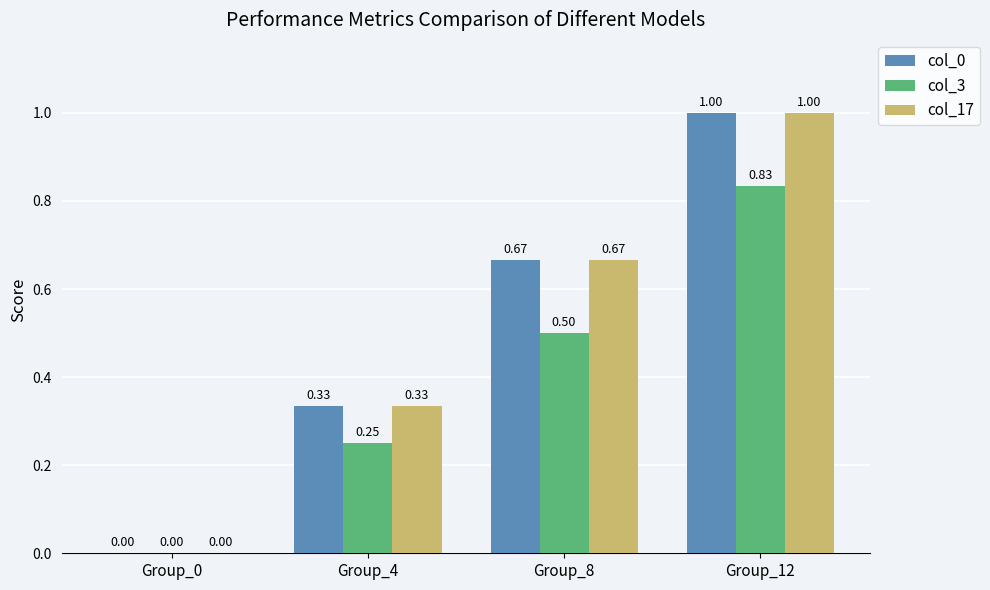

What is the sum of all col_17 values?

2.0